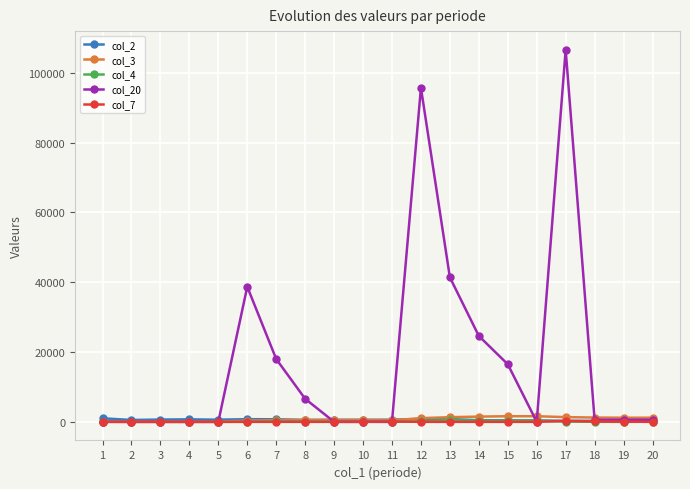

Count the number of categories in the chart.

20